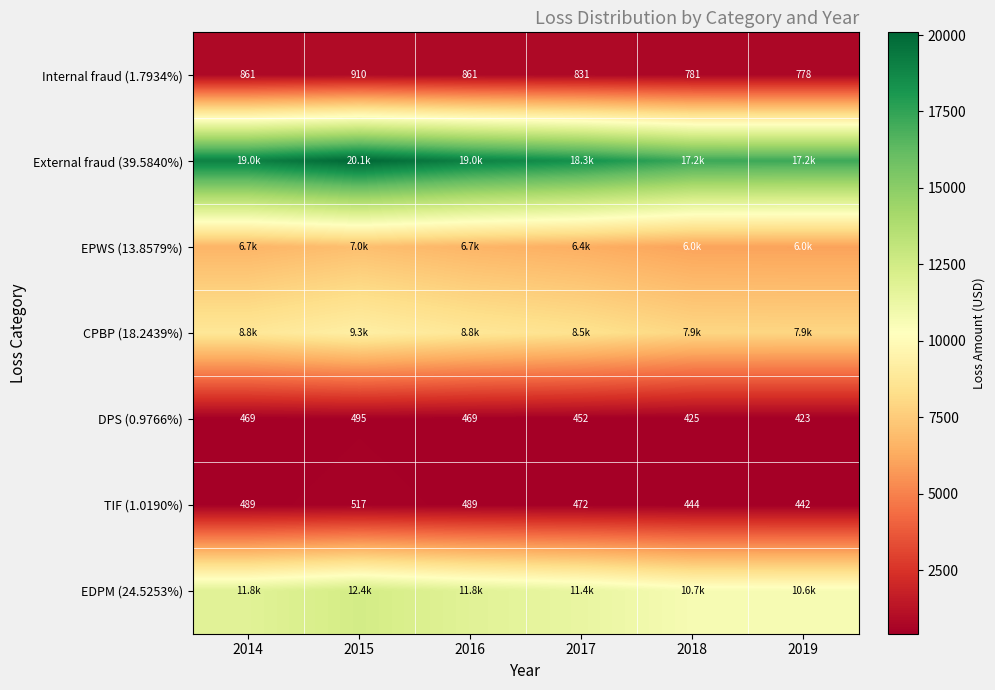

Is the value of DPS (0.9766%) at 2016 greater than the value of TIF (1.0190%) at 2016?

No